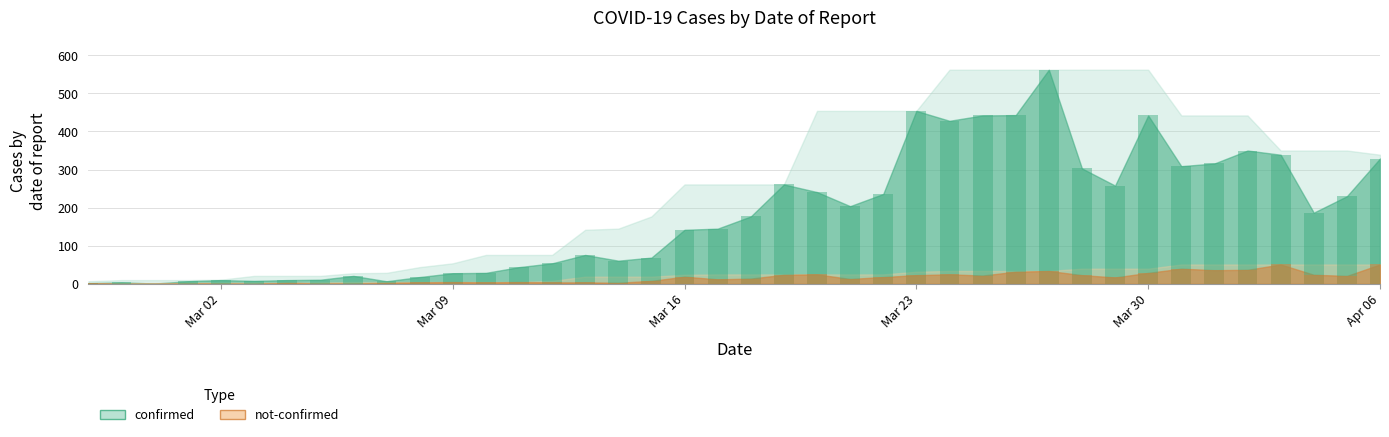

What is the difference between the not-confirmed values at 2020-03-21 and 2020-03-14?

10